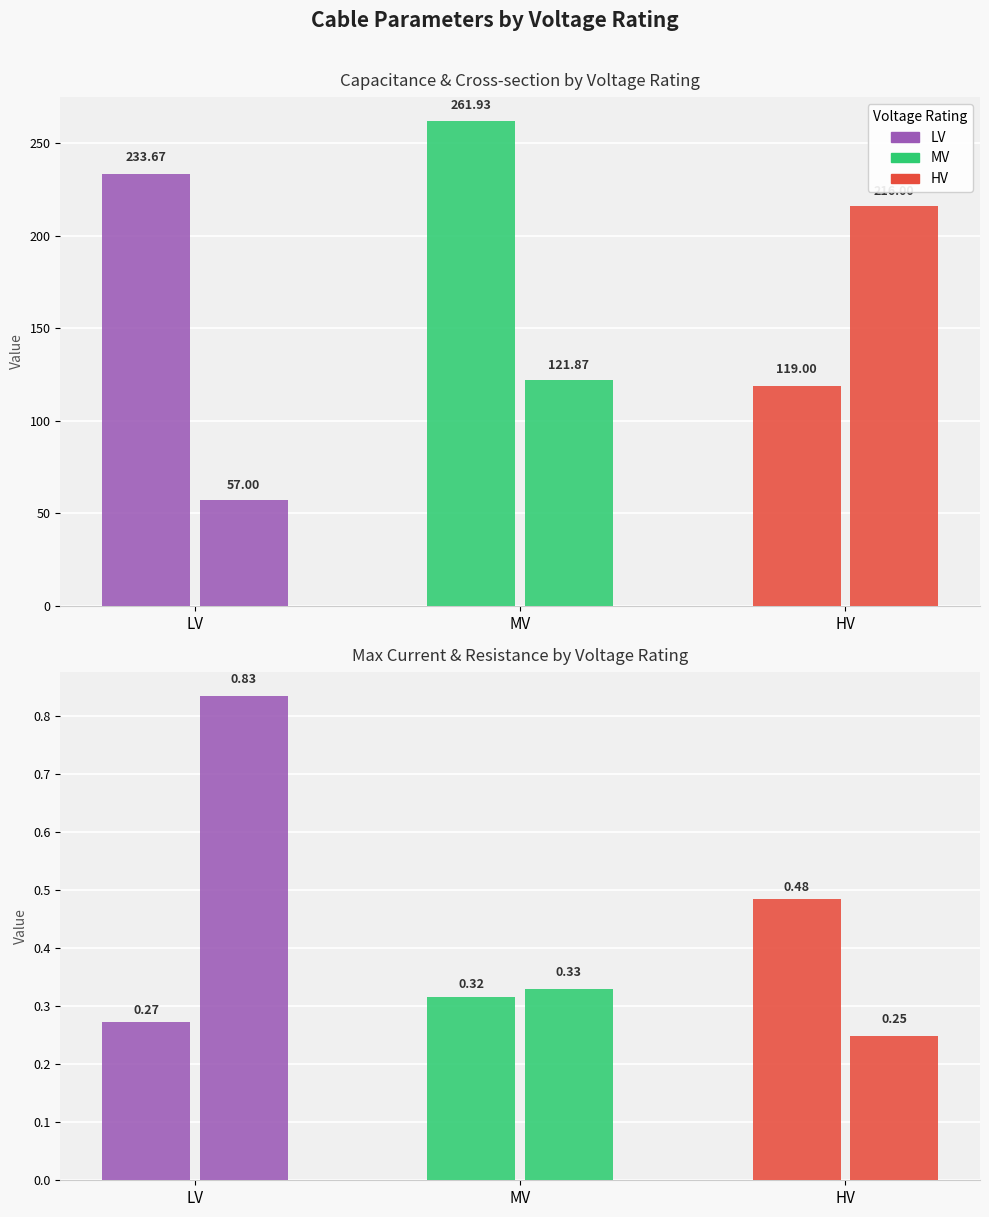

How many groups of bars are there?

3